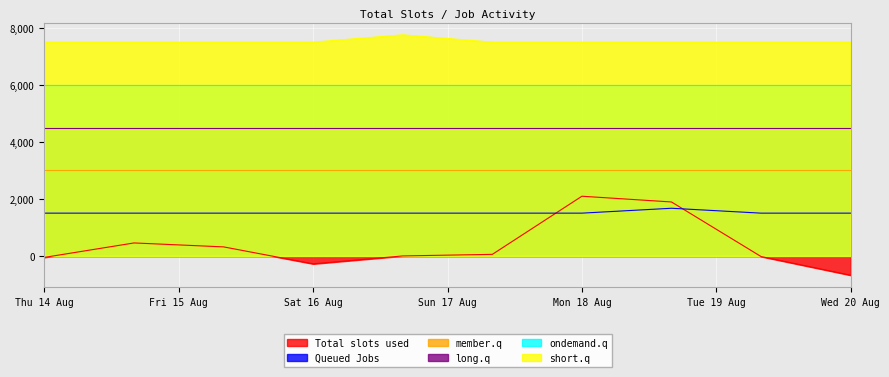

What are all the series names shown in the legend?

Total slots used, Queued Jobs, member.q, long.q, ondemand.q, short.q